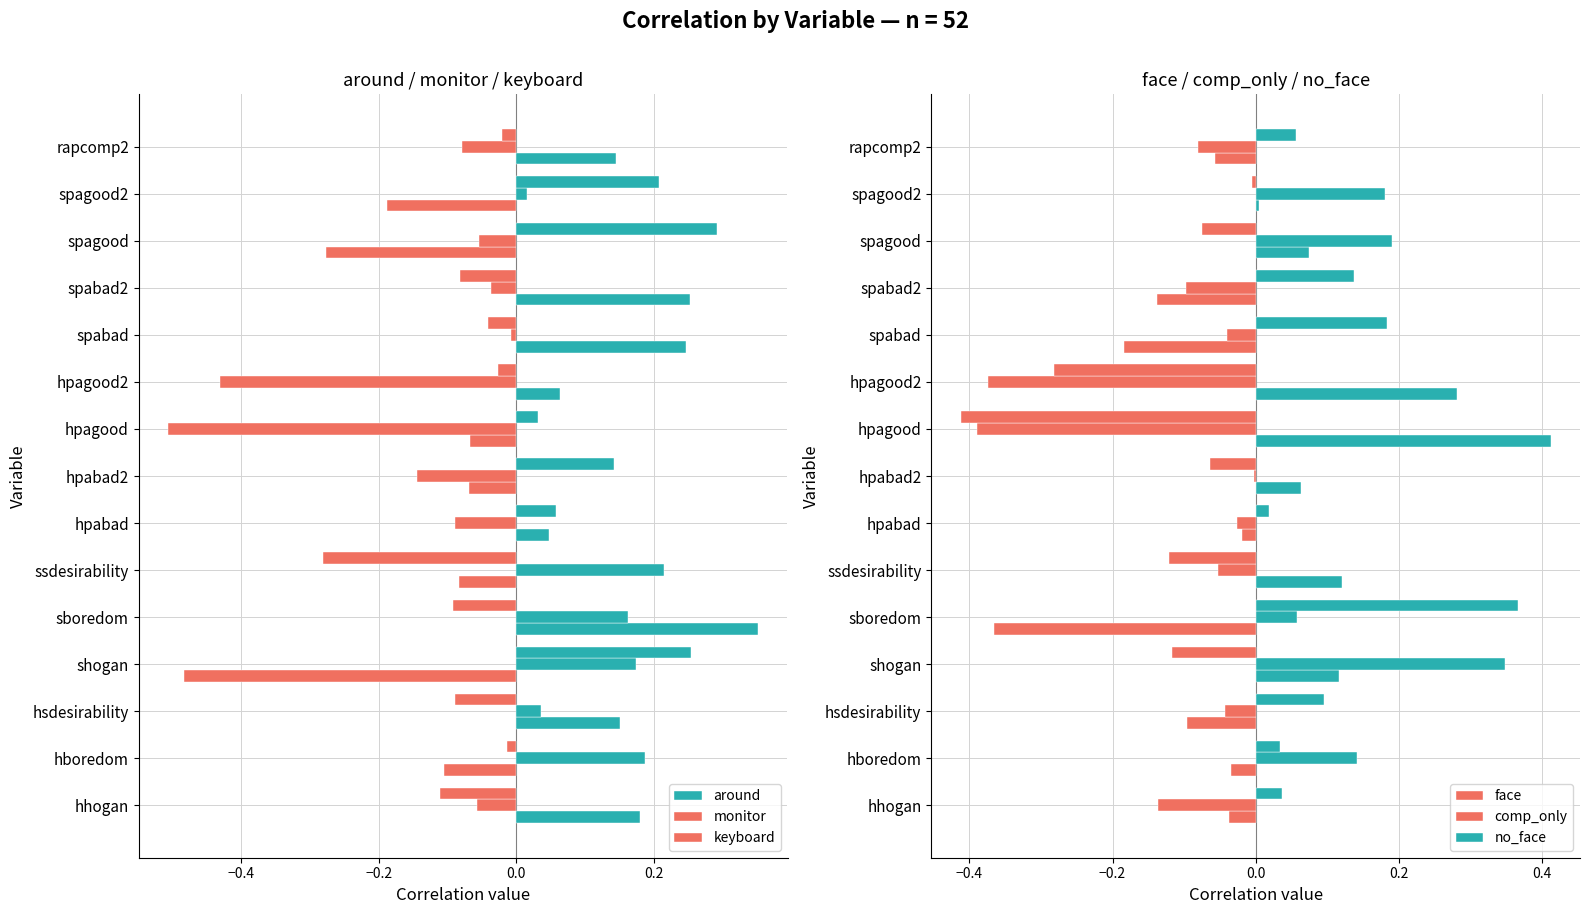

How many values in keyboard are below zero?

9